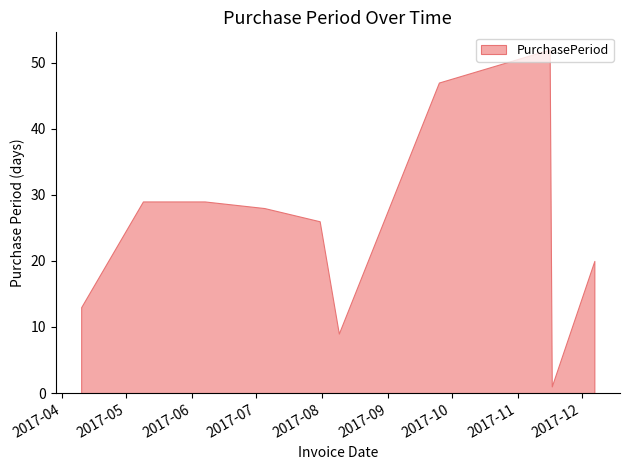

Where is the data nearest to the value 26?

2017-07-31